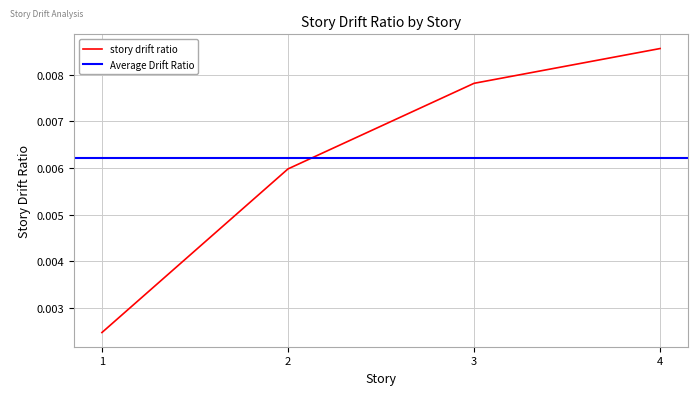

At which label does story drift ratio reach its peak?

4